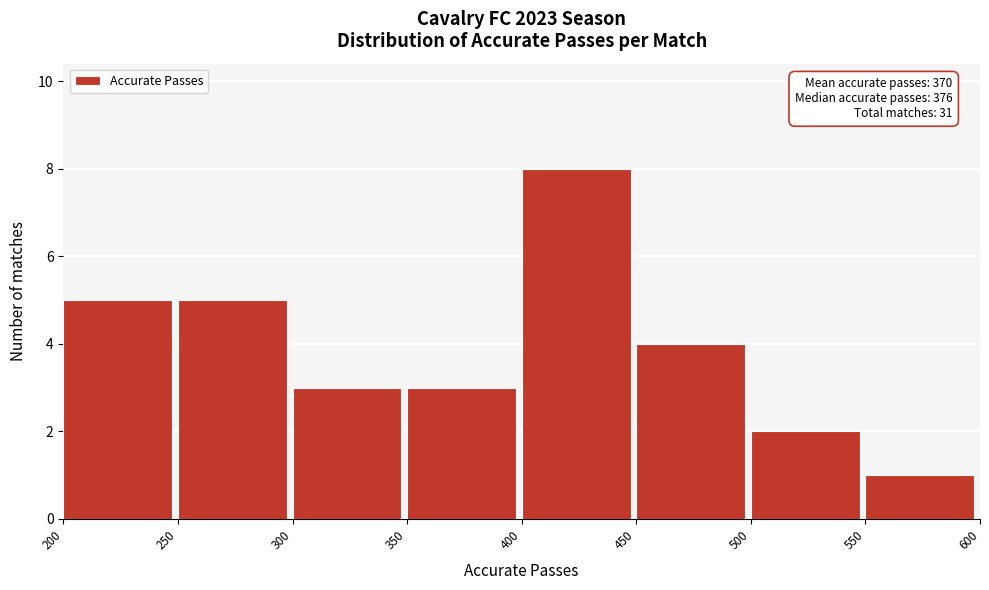

Which range on the x-axis has the tallest bar?

400 to 450